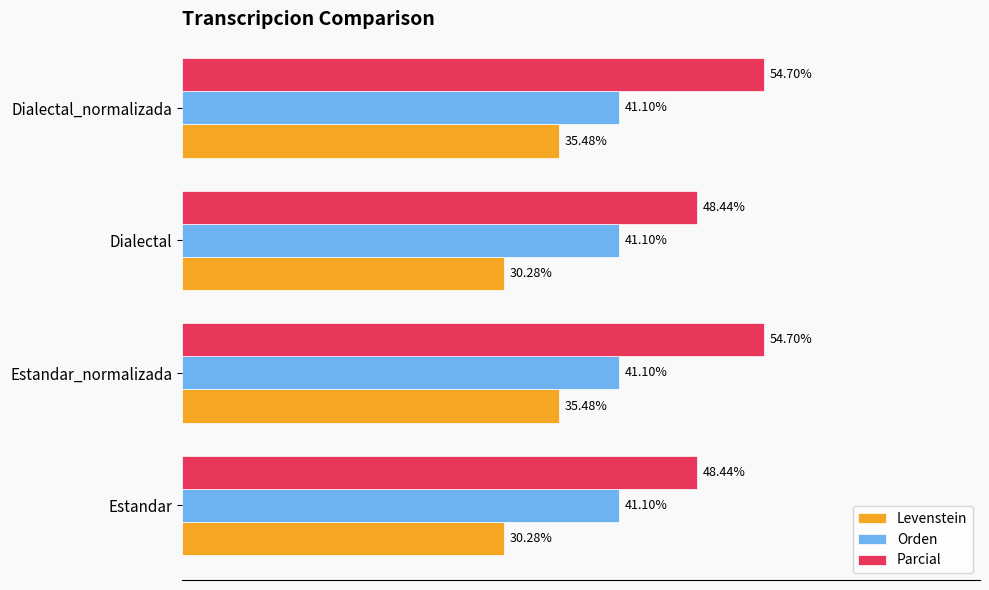

Rank the series by their maximum value, from highest to lowest.

Parcial, Orden, Levenstein